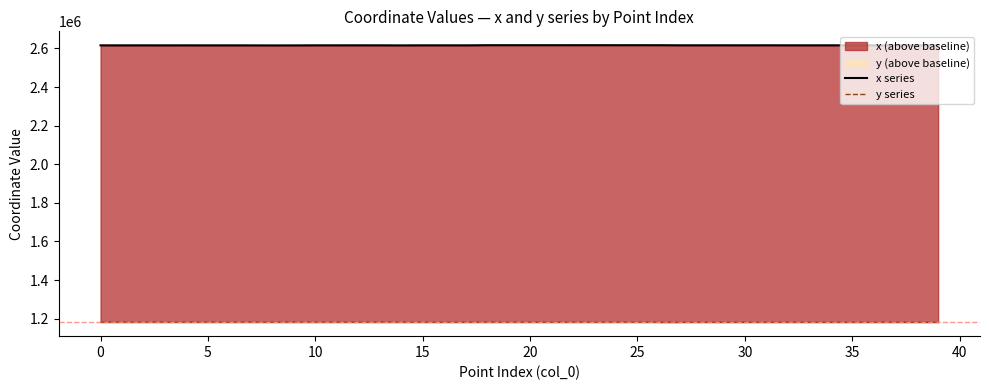

How many interior local peaks does the y series series have?

14